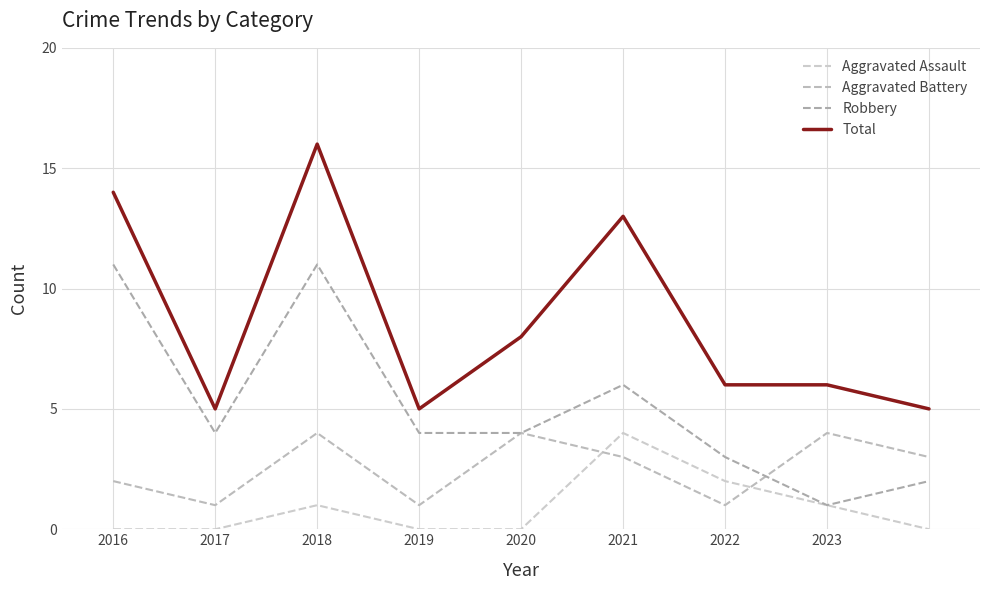

What is the highest value of the Aggravated Battery series?

4